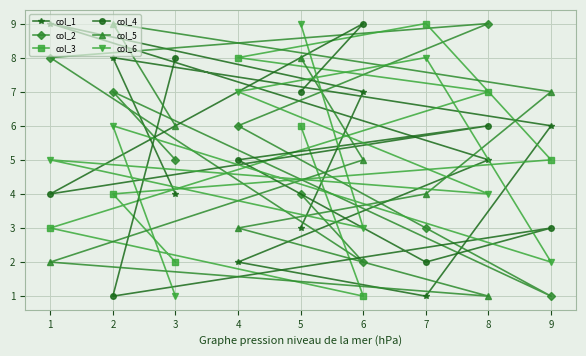

How many lines are shown in the chart?

6